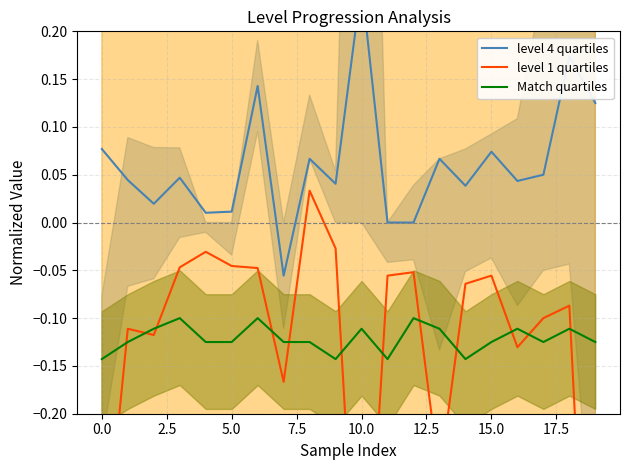

True or false: level 1 quartiles and level 4 quartiles intersect in this chart.

False